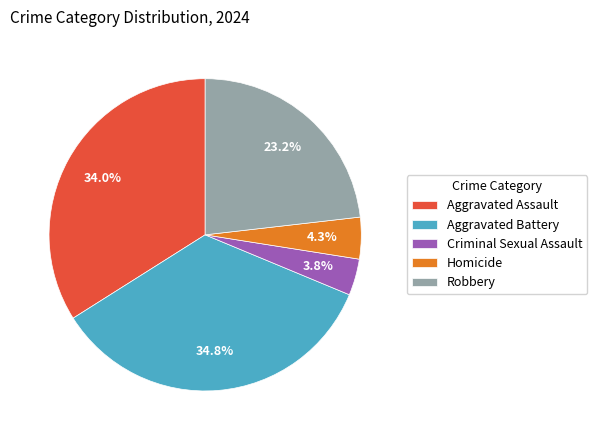

Rank the categories by value from highest to lowest.

Aggravated Battery, Aggravated Assault, Robbery, Homicide, Criminal Sexual Assault